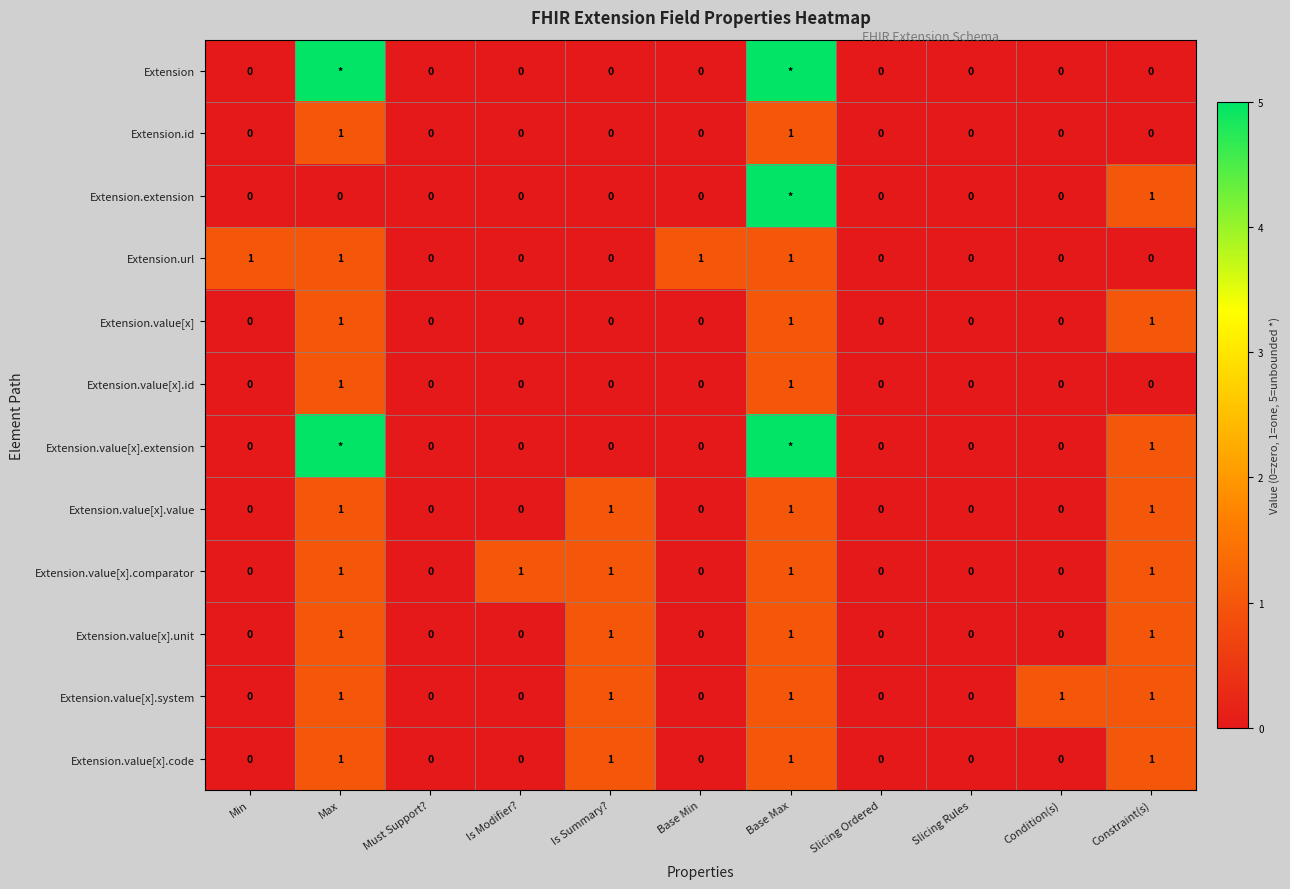

What is the sum of all Extension.value[x].system values?

5